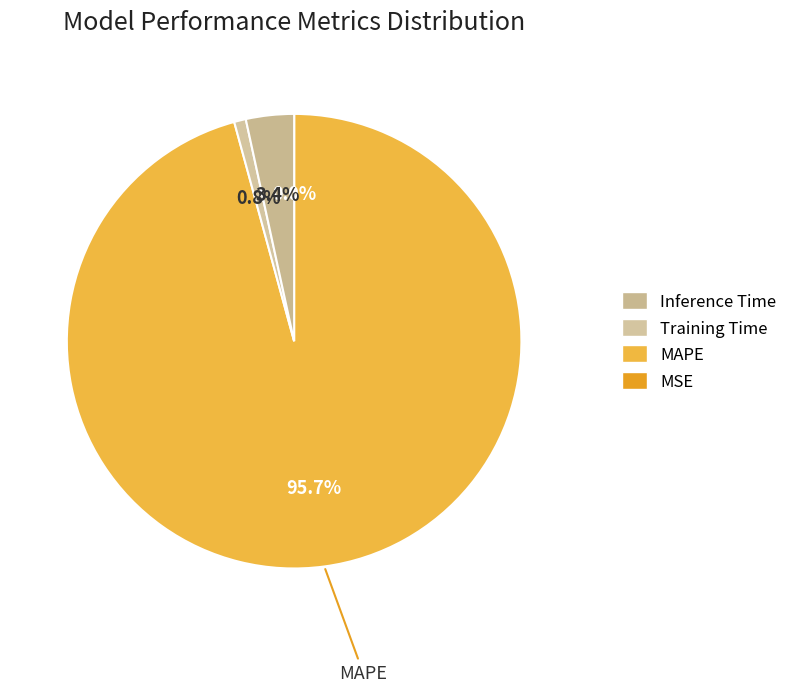

What is the largest slice in the pie chart?

MAPE